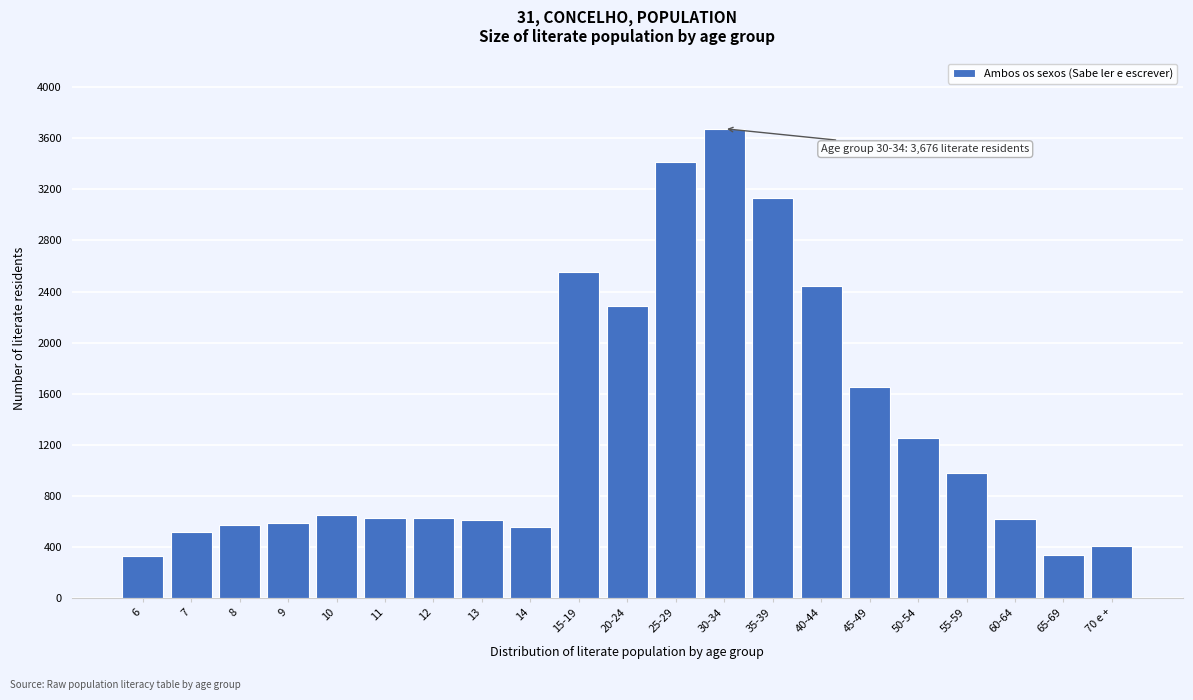

What is the change in value from 10 to 14?

-88